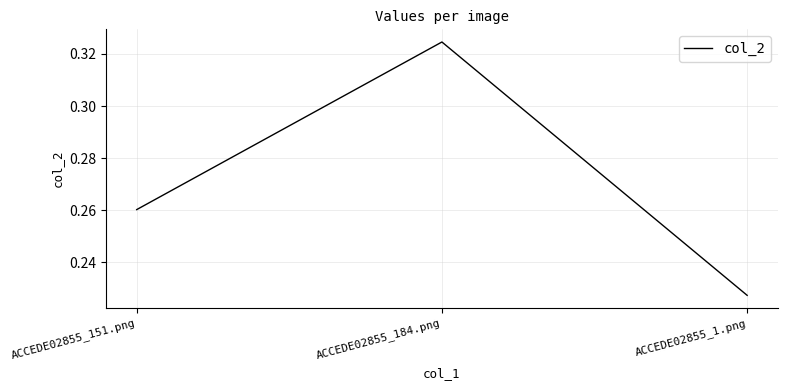

At which category does the chart reach its peak across all series?

ACCEDE02855_184.png